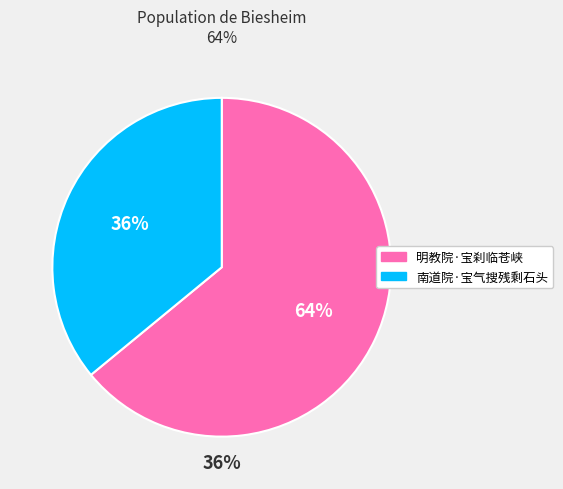

Which slice is the largest?

明教院·宝刹临苍峡